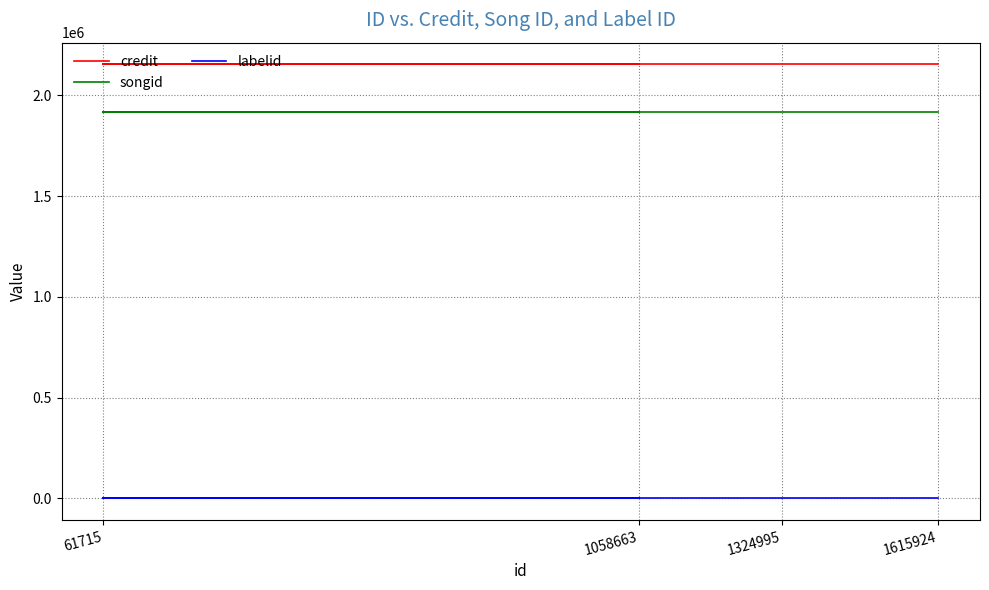

Which series has the largest total across all categories?

credit